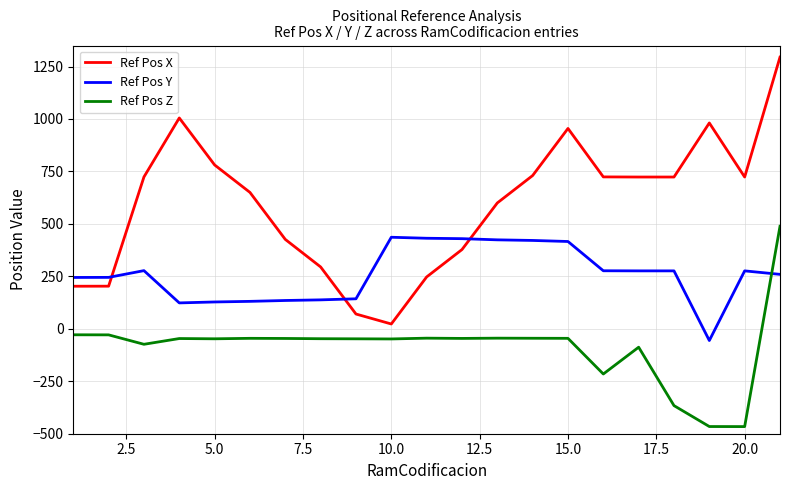

Which series has the widest spread of values?

Ref Pos X